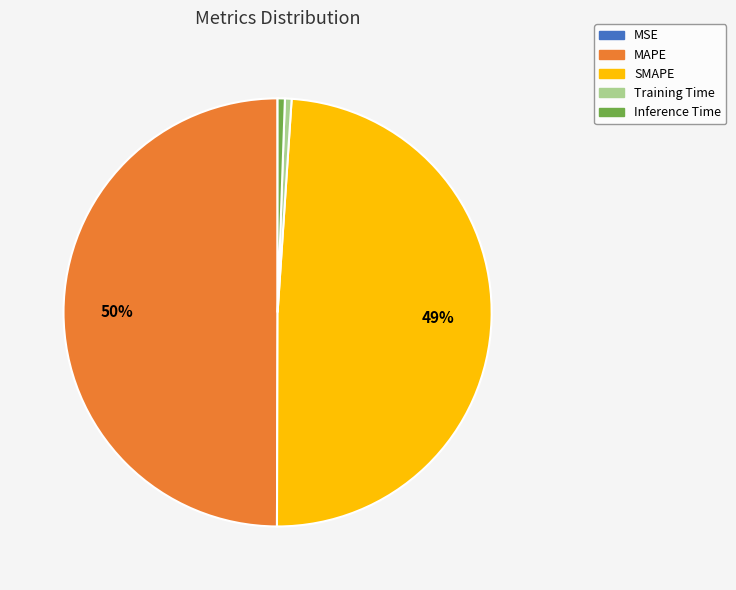

What percentage is the Training Time slice, to the nearest percent?

1%